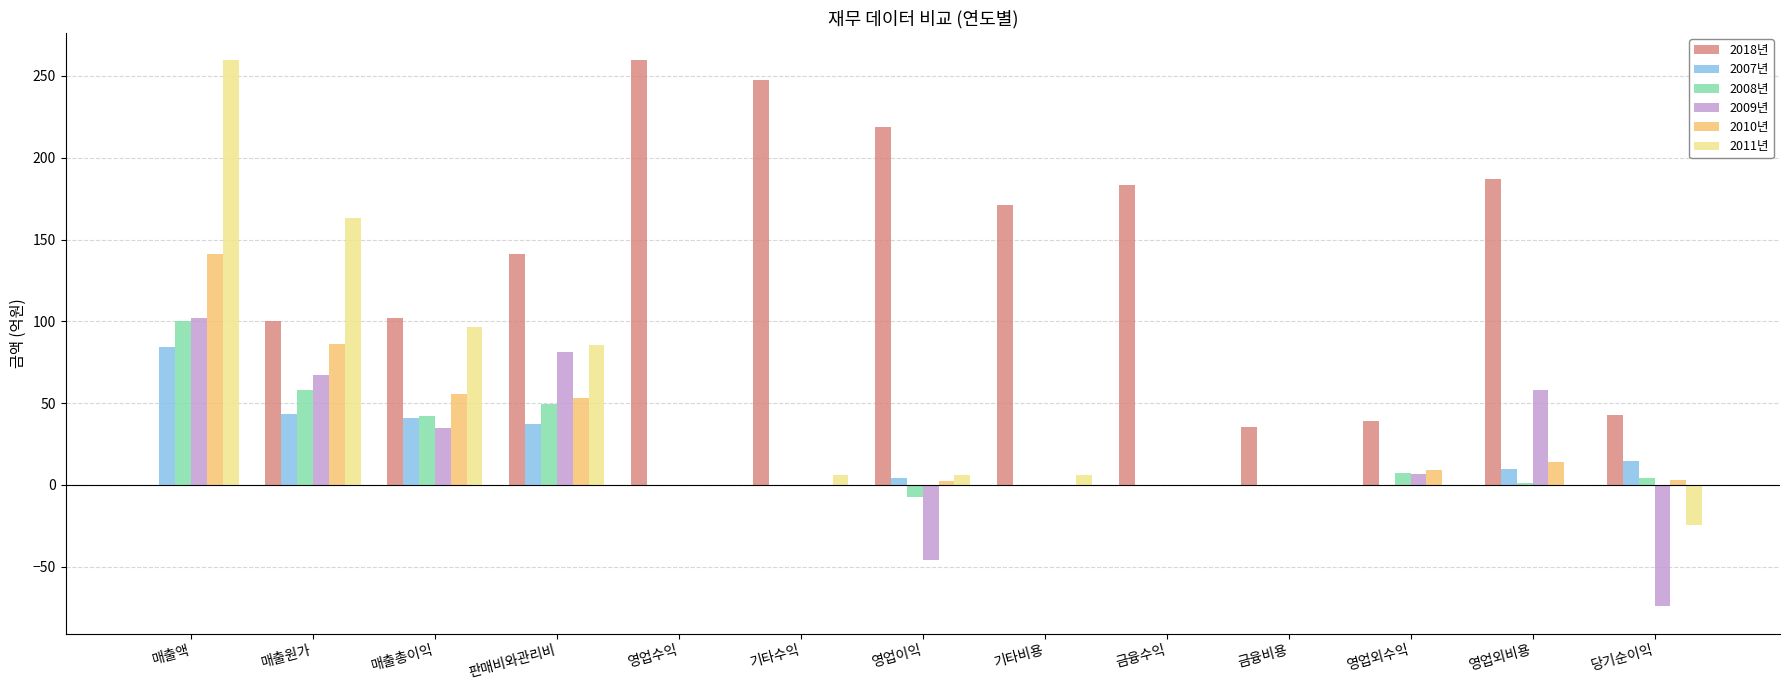

The value of 2011년 at 매출원가 is 93.8. True or false?

False